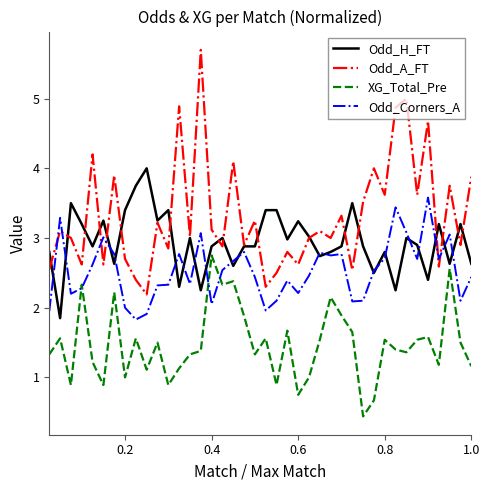

Which series has the largest range (max minus min)?

Odd_A_FT